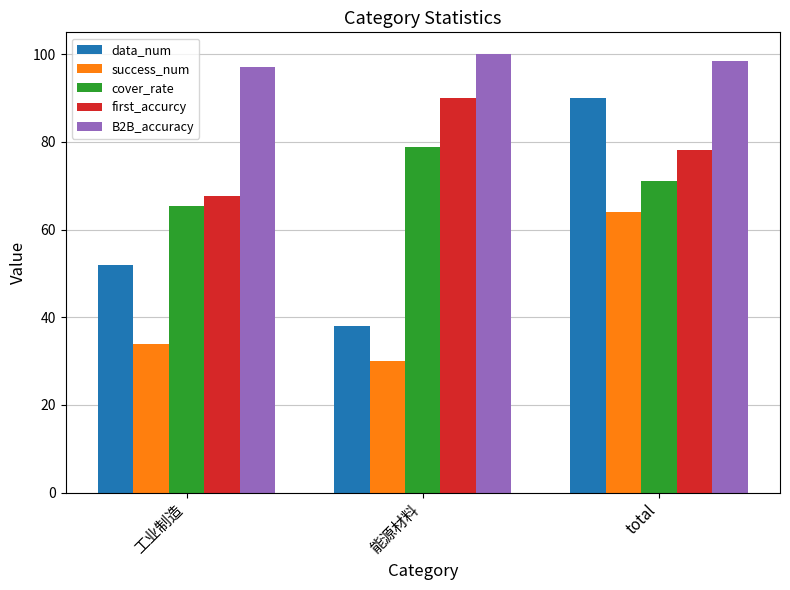

How many distinct data groups are displayed?

5